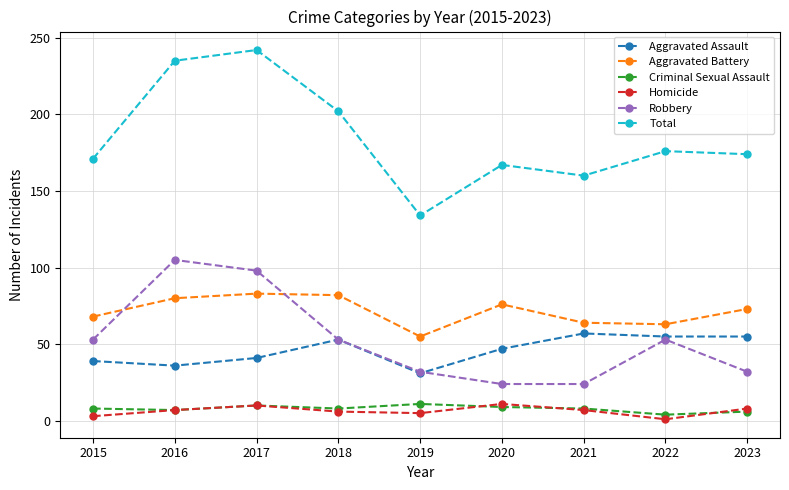

True or false: Aggravated Battery has a value of 33 at 2023.

False